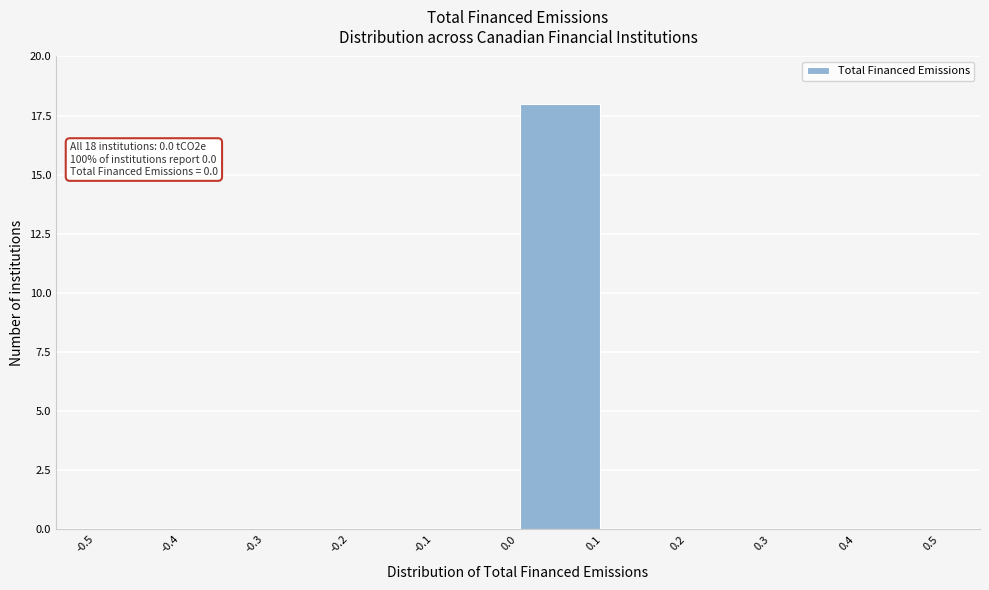

Over which range of the x-axis is the bar tallest?

0.0 to 0.1